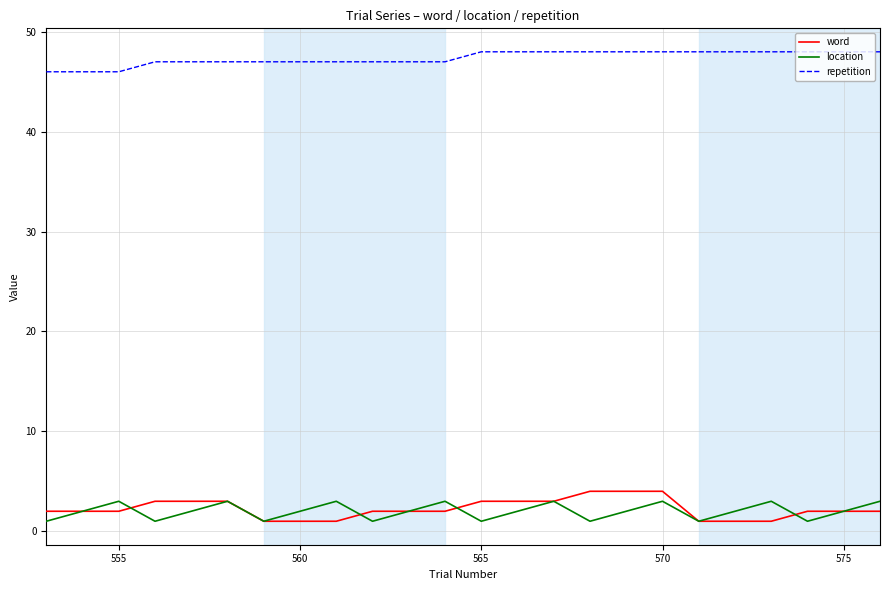

True or false: word and location intersect in this chart.

True